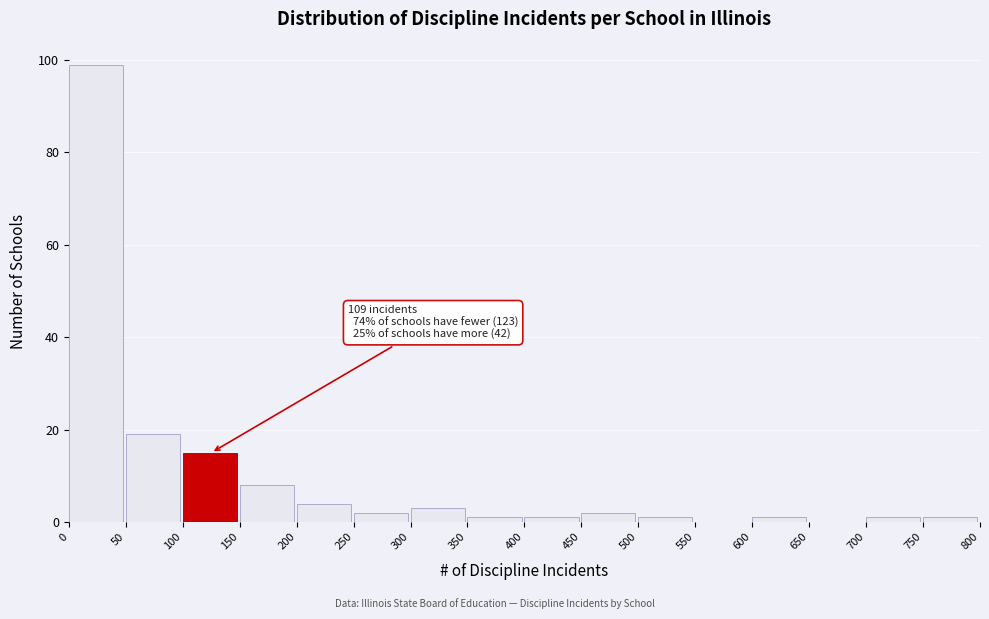

Over which range of the x-axis is the bar tallest?

0 to 50